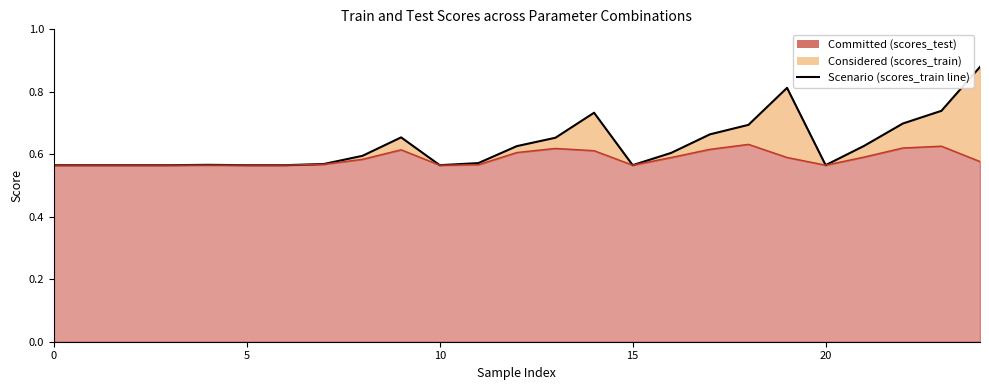

Is the value of scores_train line at 17 greater than the value of scores_test line at 6?

Yes